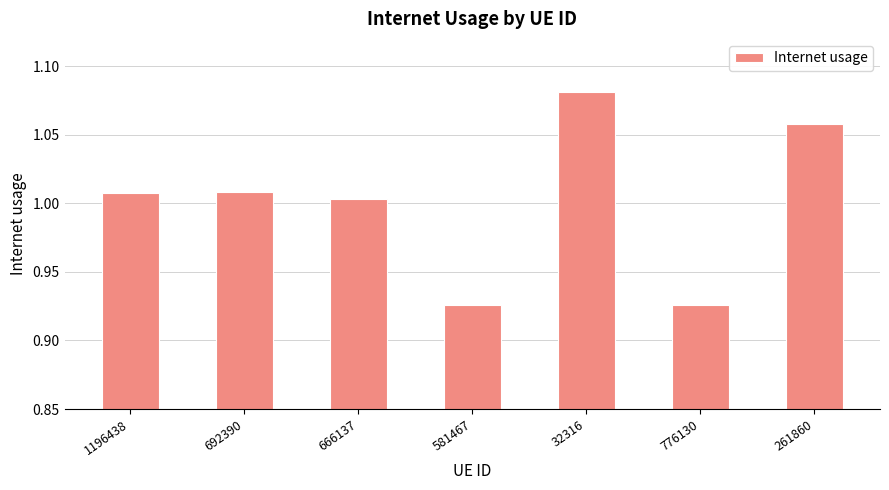

Between 1196438 and 776130, which is larger?

1196438